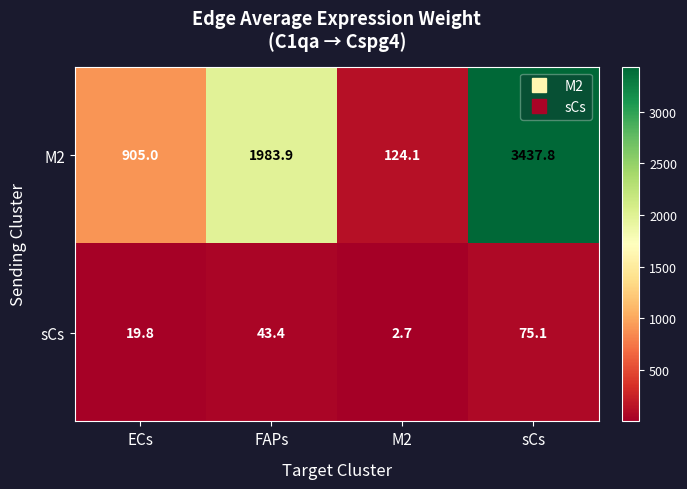

At which category is the sum across all series the highest?

sCs